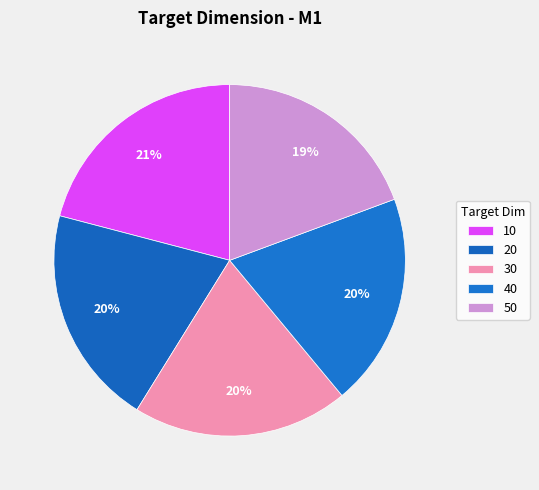

How many slices are in this pie chart?

5